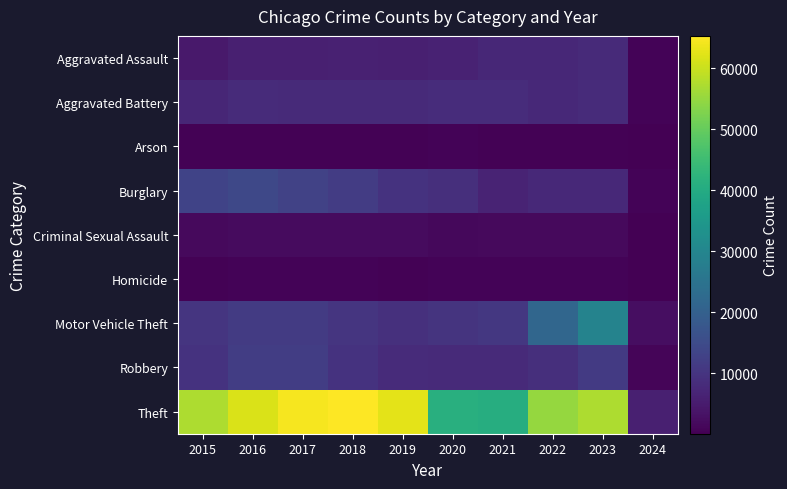

Which has a higher value, 2017 or 2023?

2023